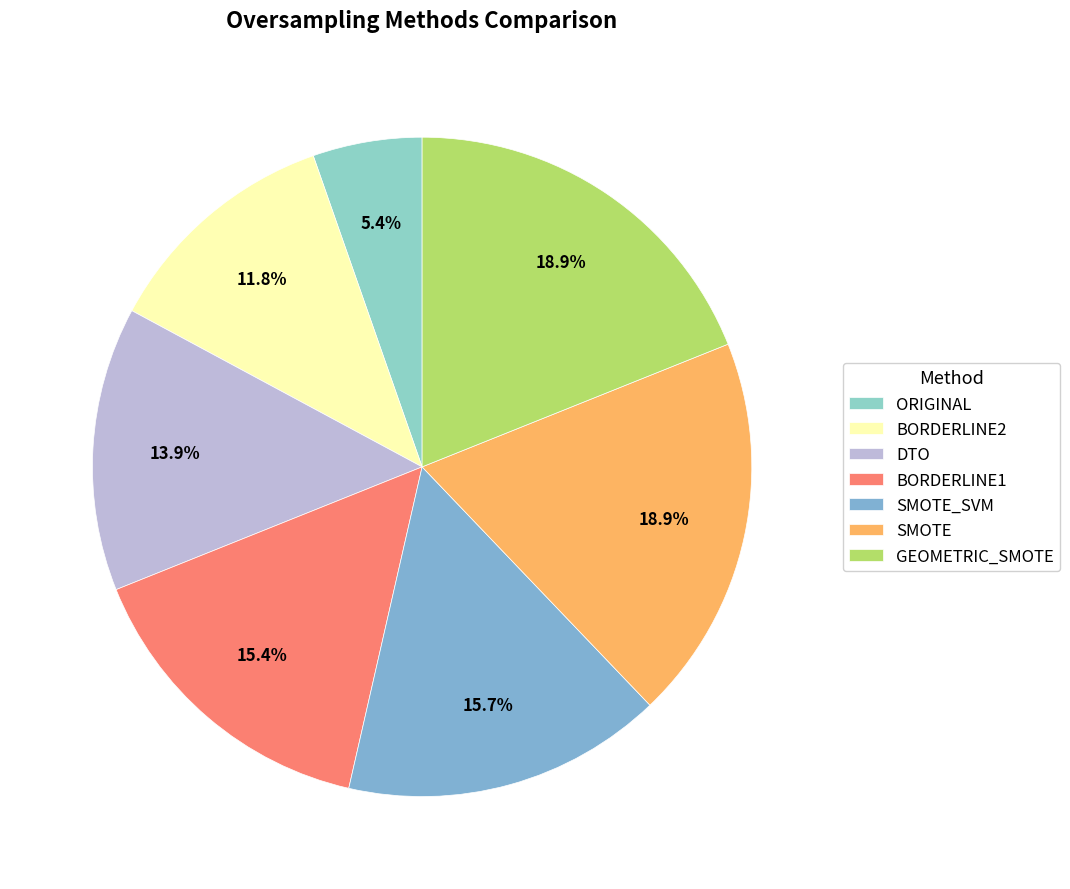

Is SMOTE the majority of the pie?

No